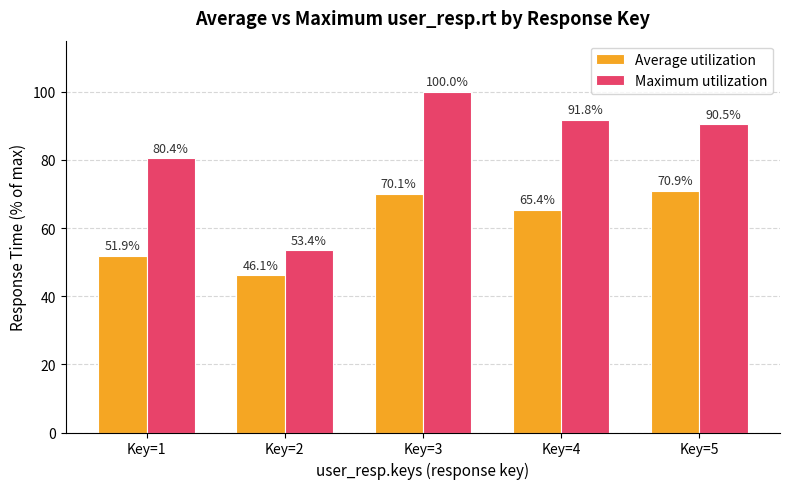

The value of Maximum utilization at Key=1 is 80.4. True or false?

True